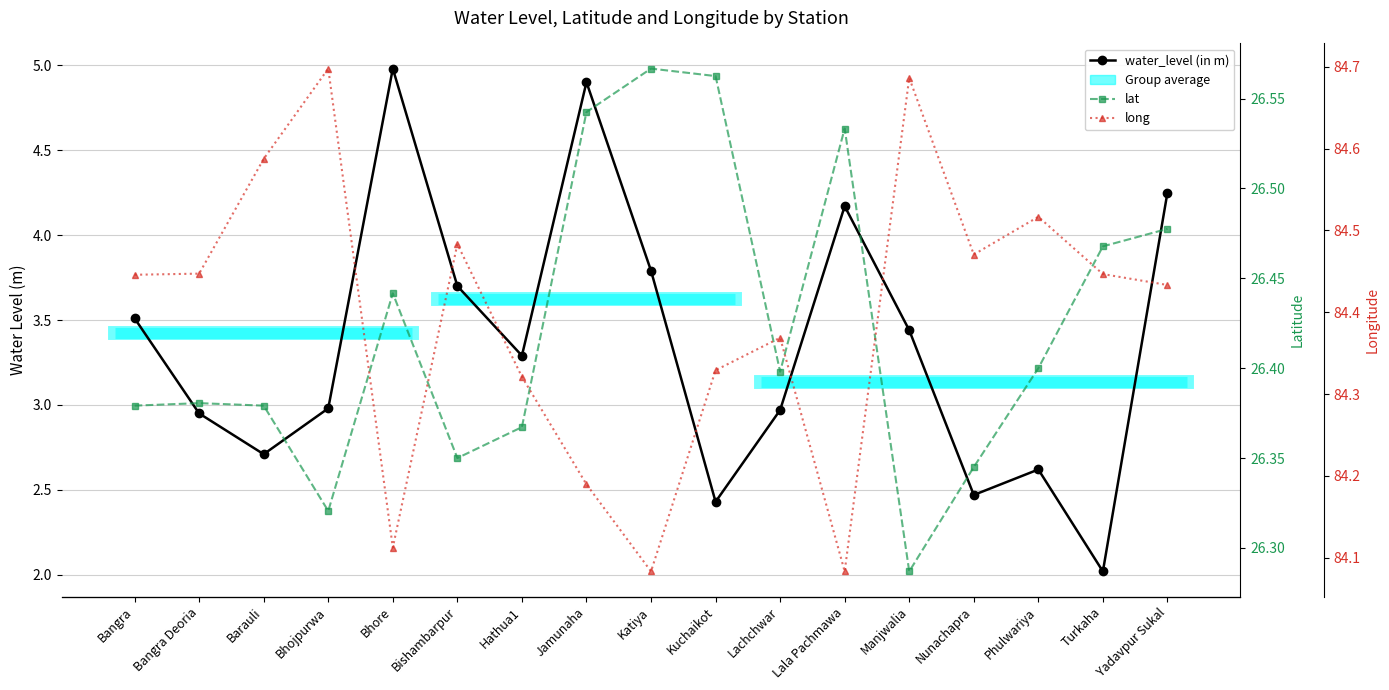

How many lines are shown in the chart?

3